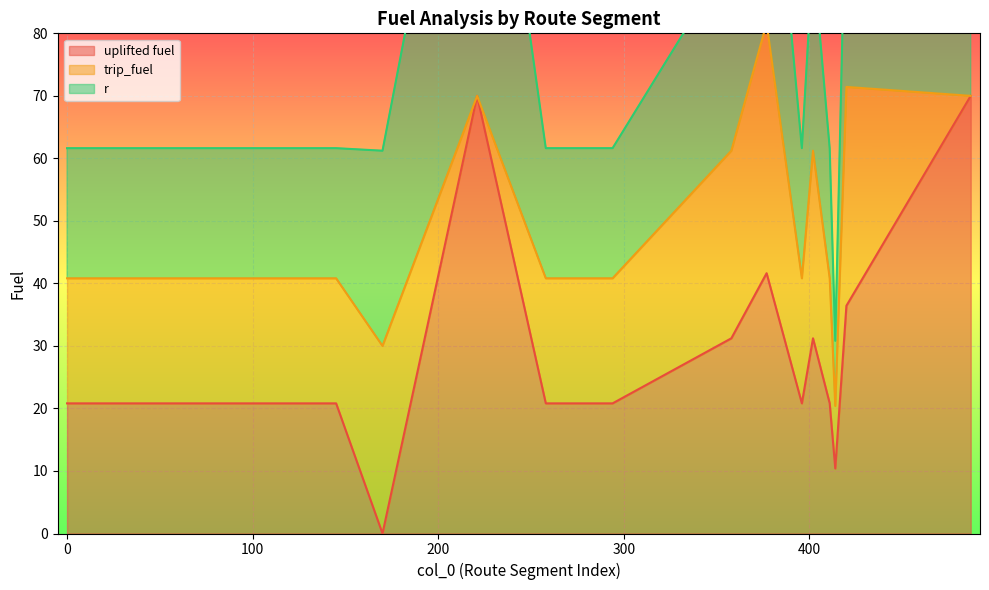

The uplifted fuel series shows 16.2 at 414. True or false?

False